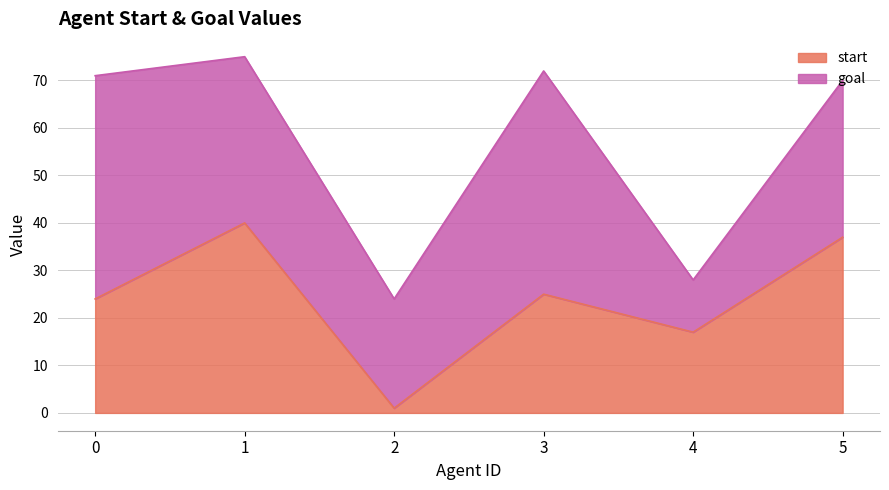

What is the highest value of the start series?

40